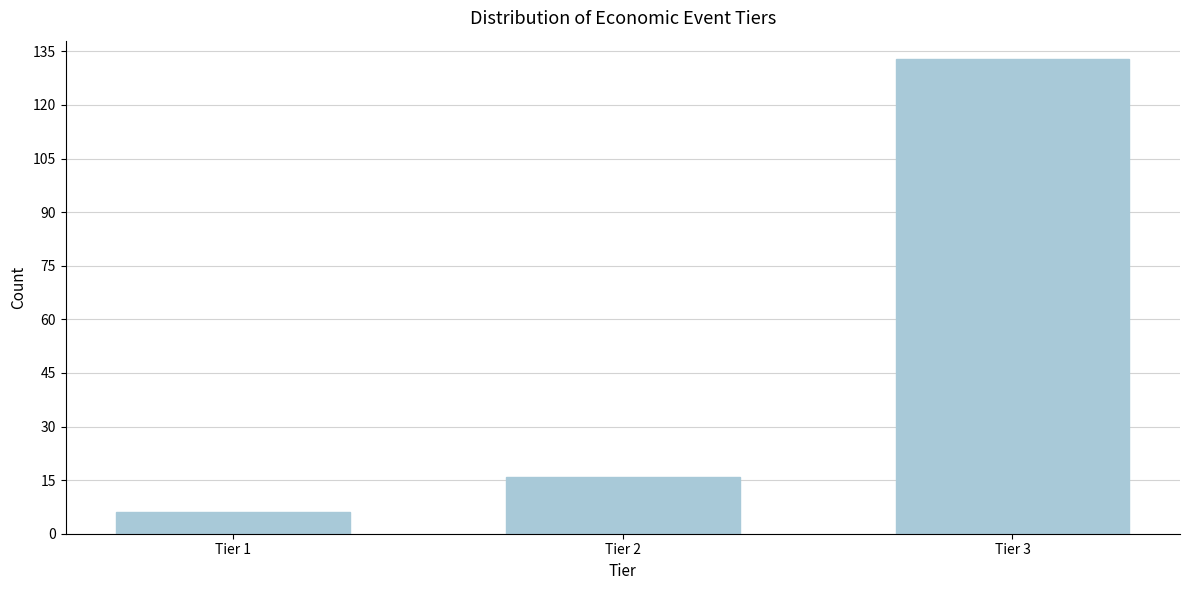

Reading left to right, extract all data points from this chart.

6	16	133